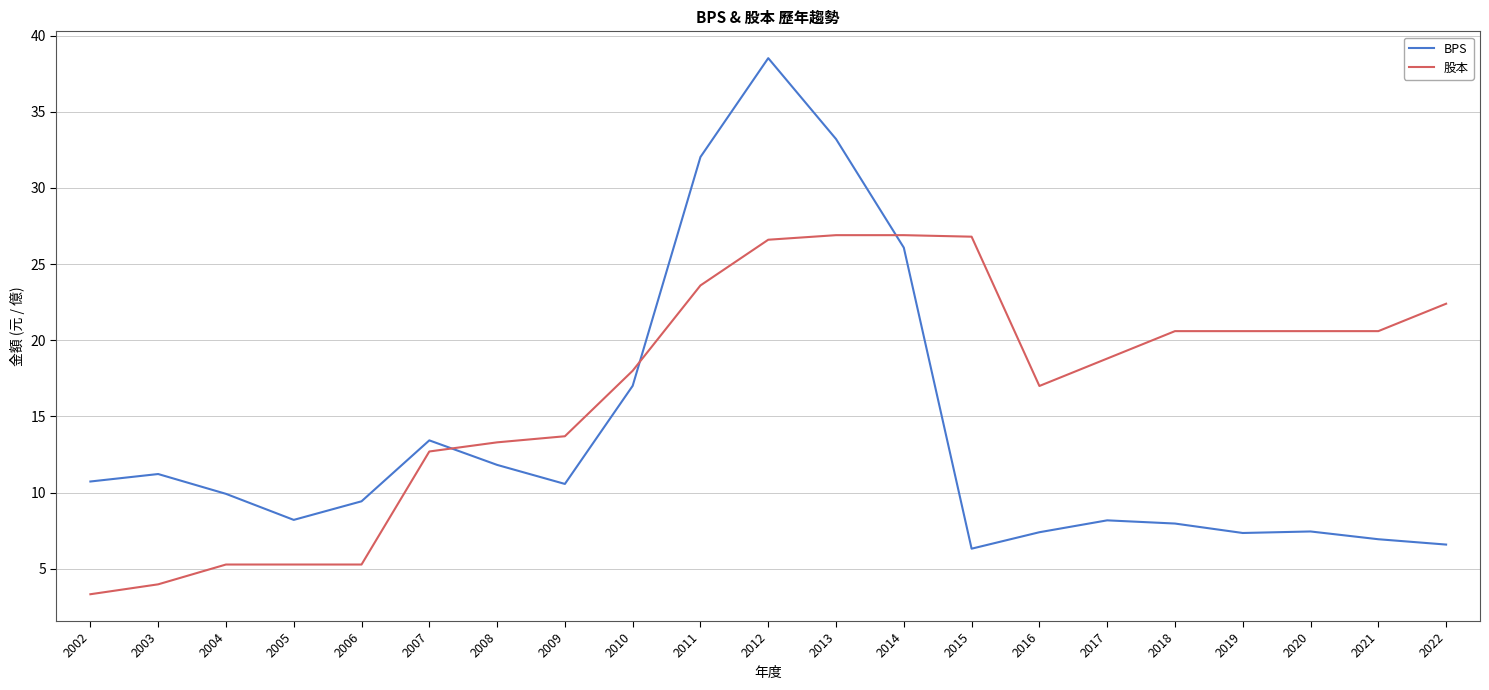

What is the maximum value shown in the chart?

38.5